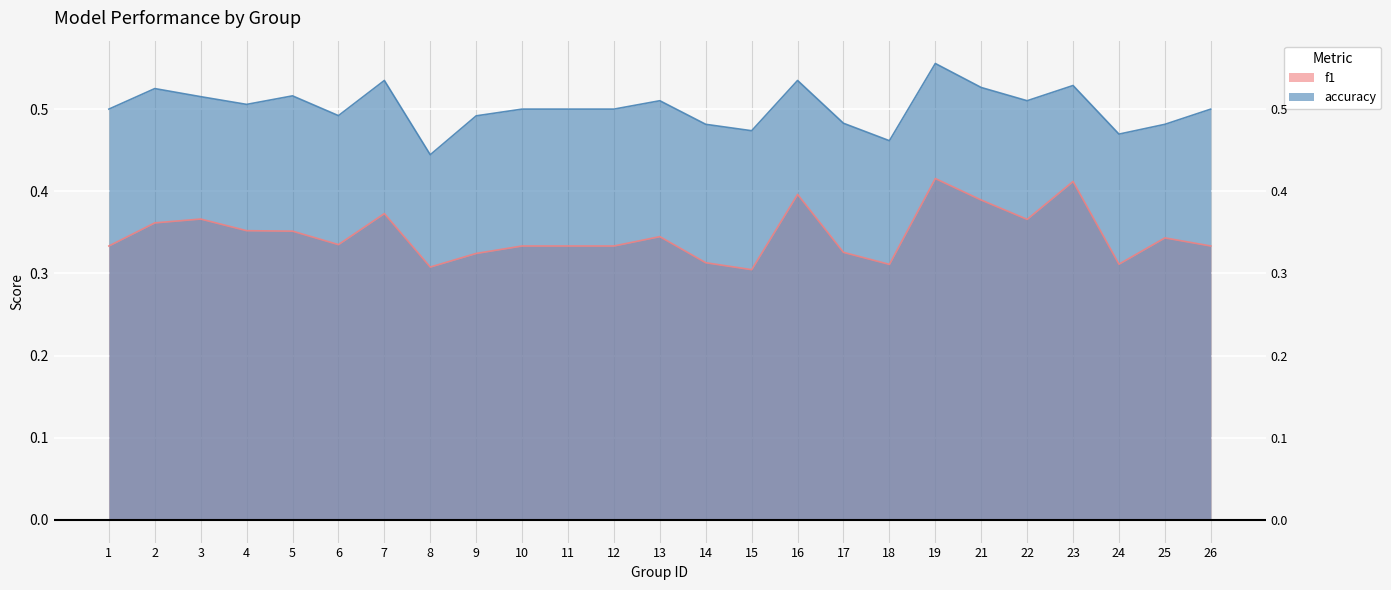

Which series has the largest range (max minus min)?

accuracy